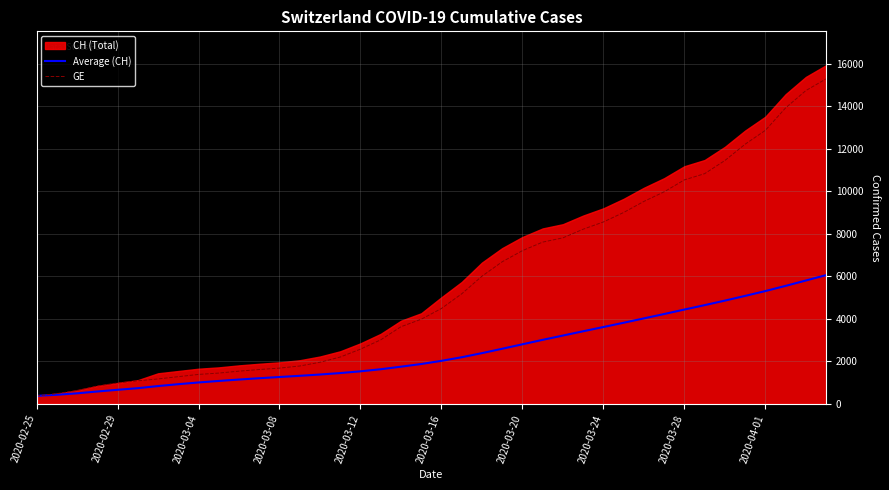

The GE series shows 7807.0 at 26. True or false?

True